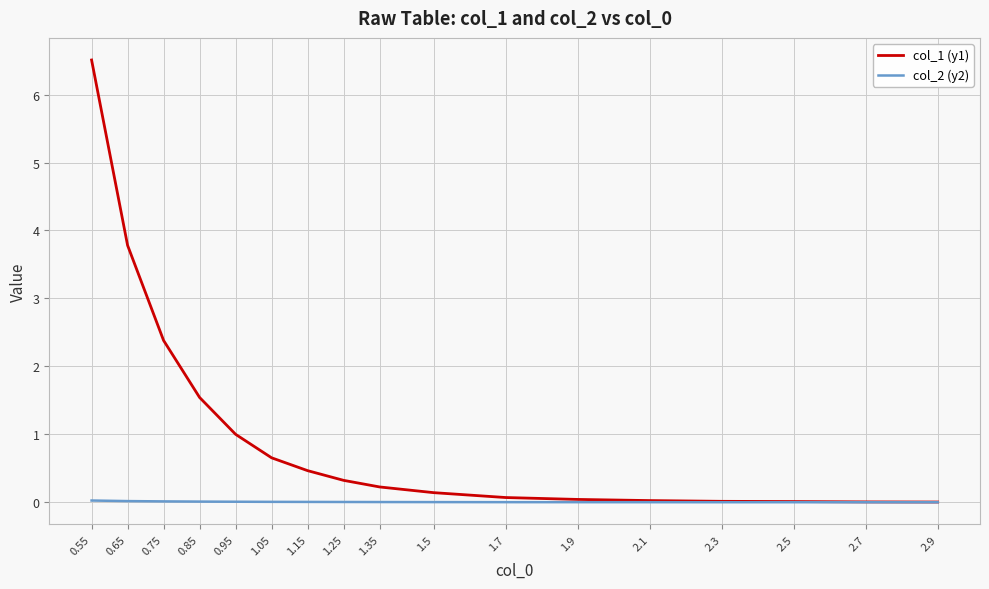

What is the difference between the highest and lowest values at 1.25?

0.3